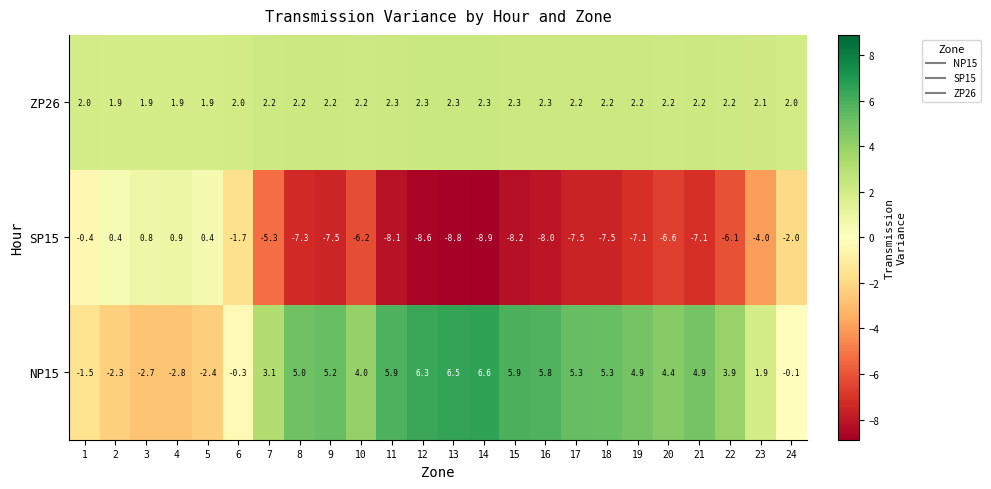

What is the sum of the NP15 values at 2 and 8?

2.7